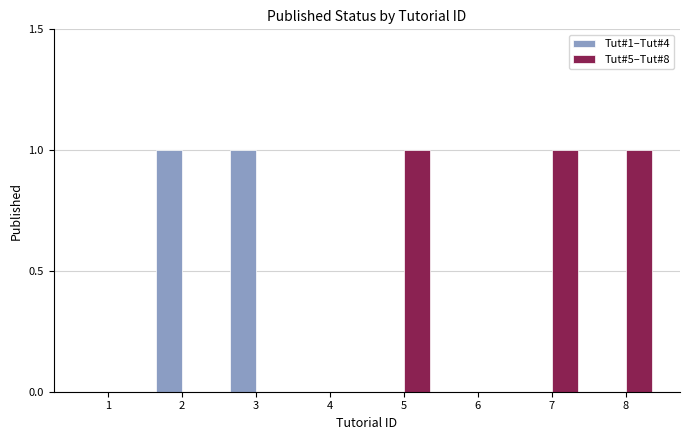

Is it true that Tut#5–Tut#8 equals 0 at 5?

False